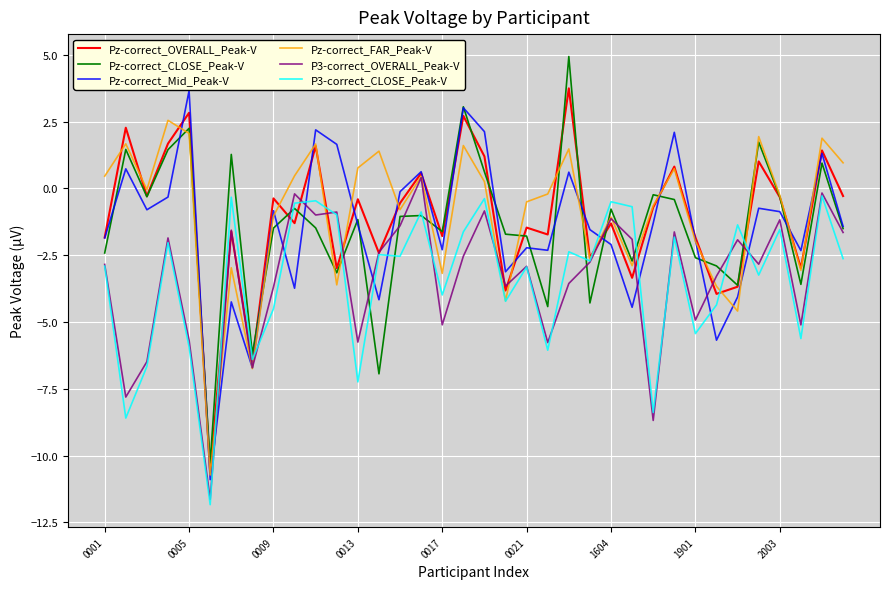

True or false: P3-correct_CLOSE_Peak-V and Pz-correct_Mid_Peak-V intersect in this chart.

True